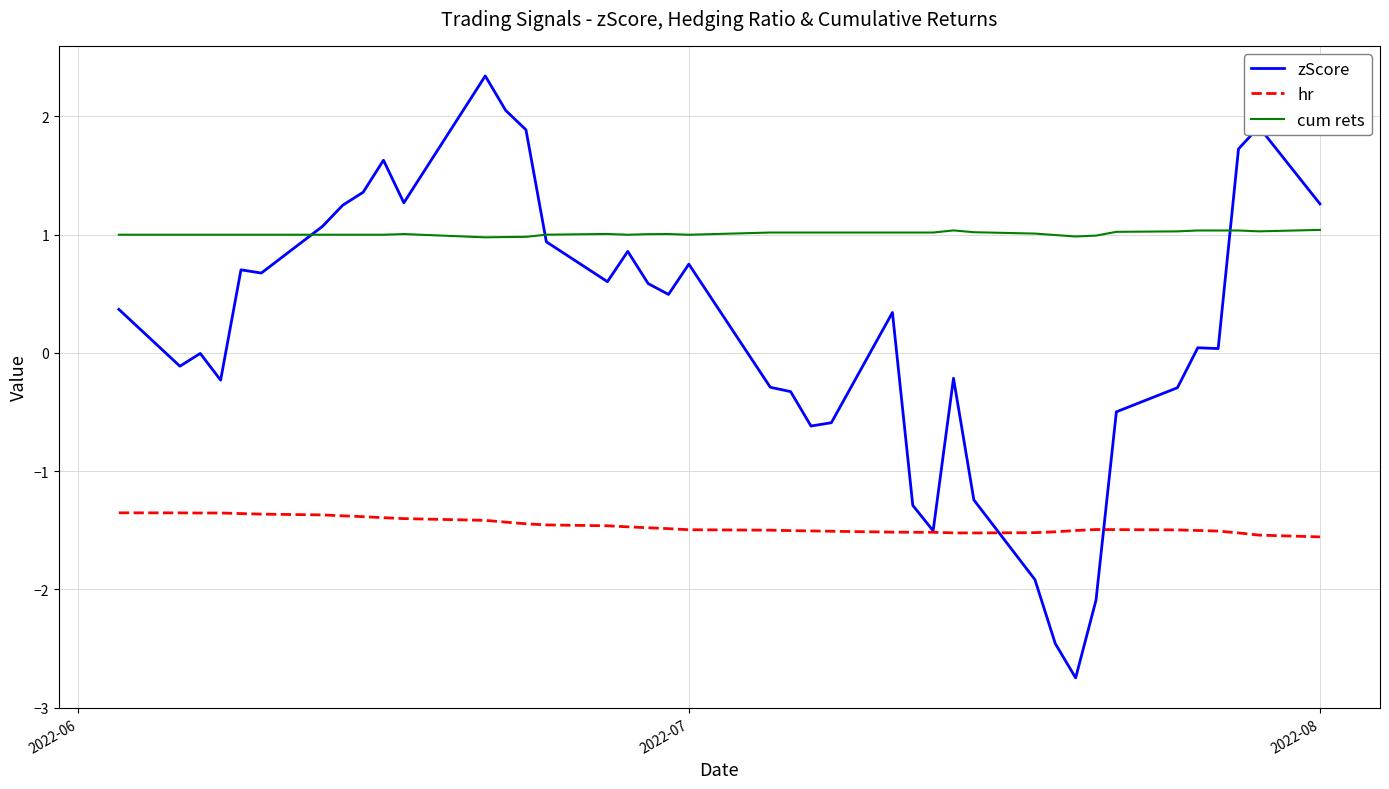

What is the smallest value displayed?

-2.7